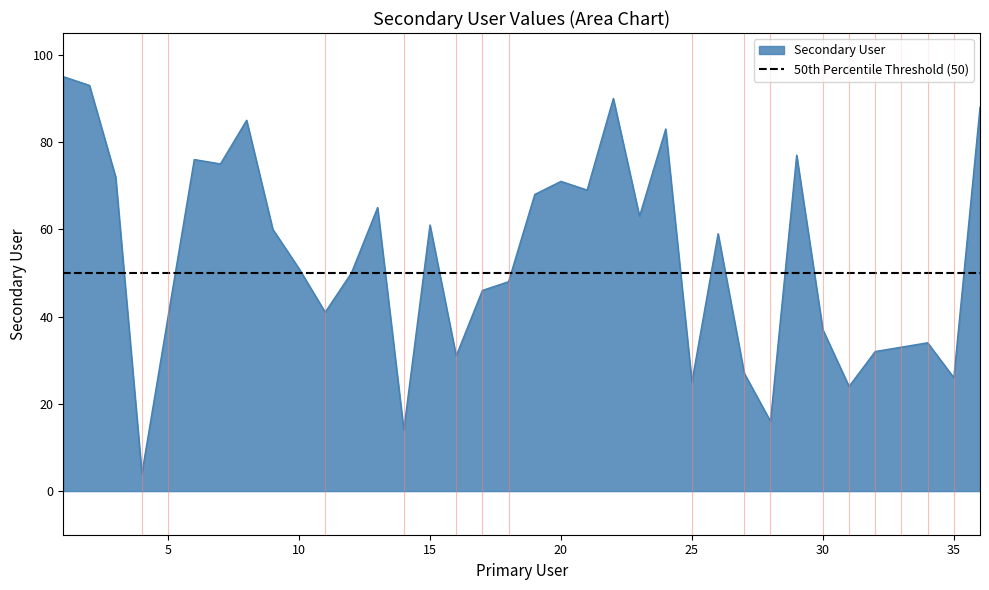

What is the change in value from 22 to 26?

-31